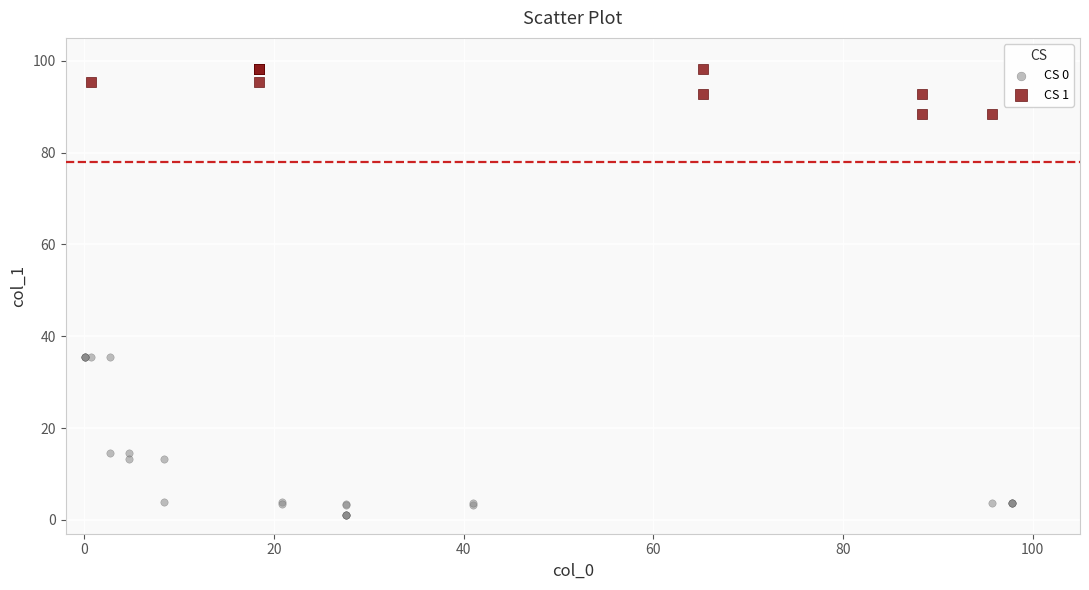

Which series has the largest Y range (max minus min)?

CS 0